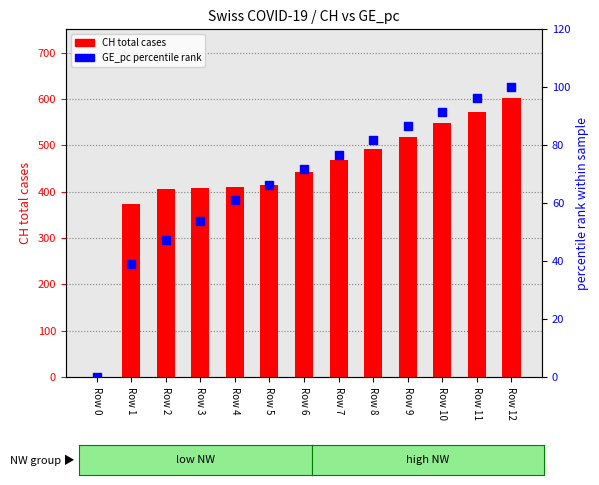

What are all the series names shown in the legend?

CH total cases, GE_pc percentile